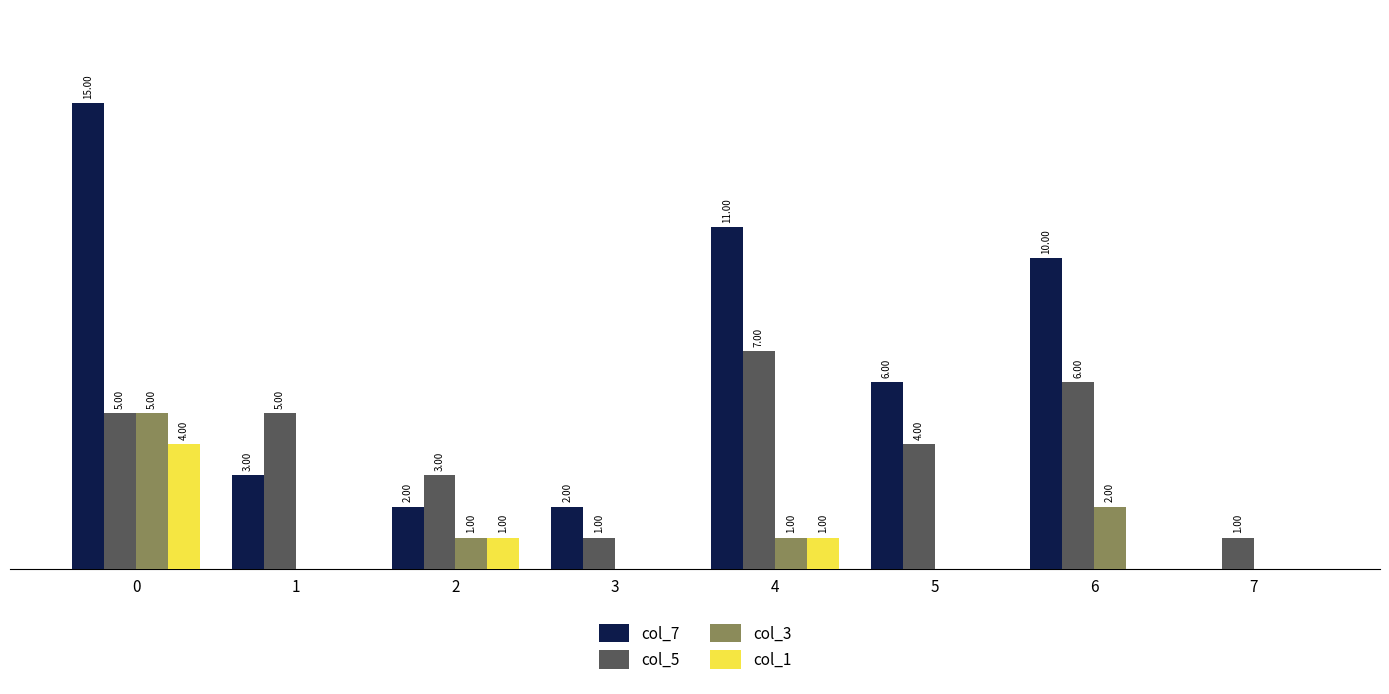

Which series has the largest total across all categories?

col_7